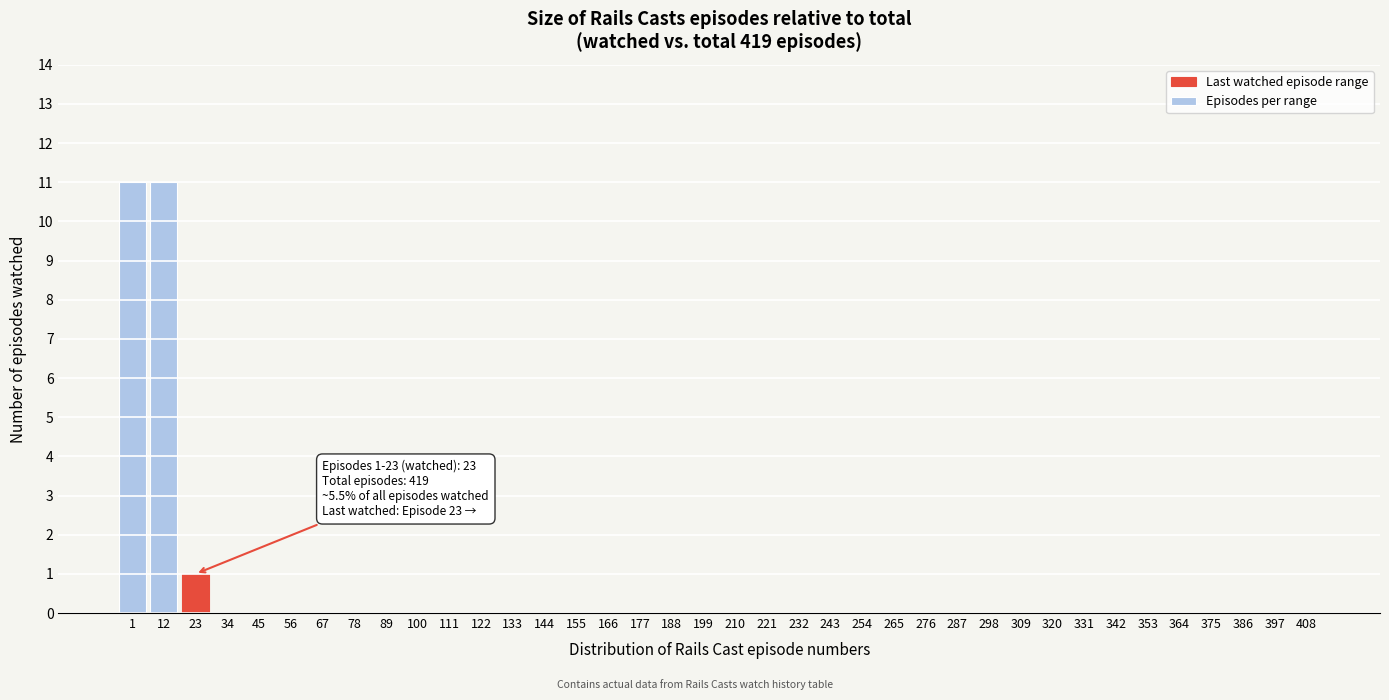

True or false: the data shows 0 at 232.

True